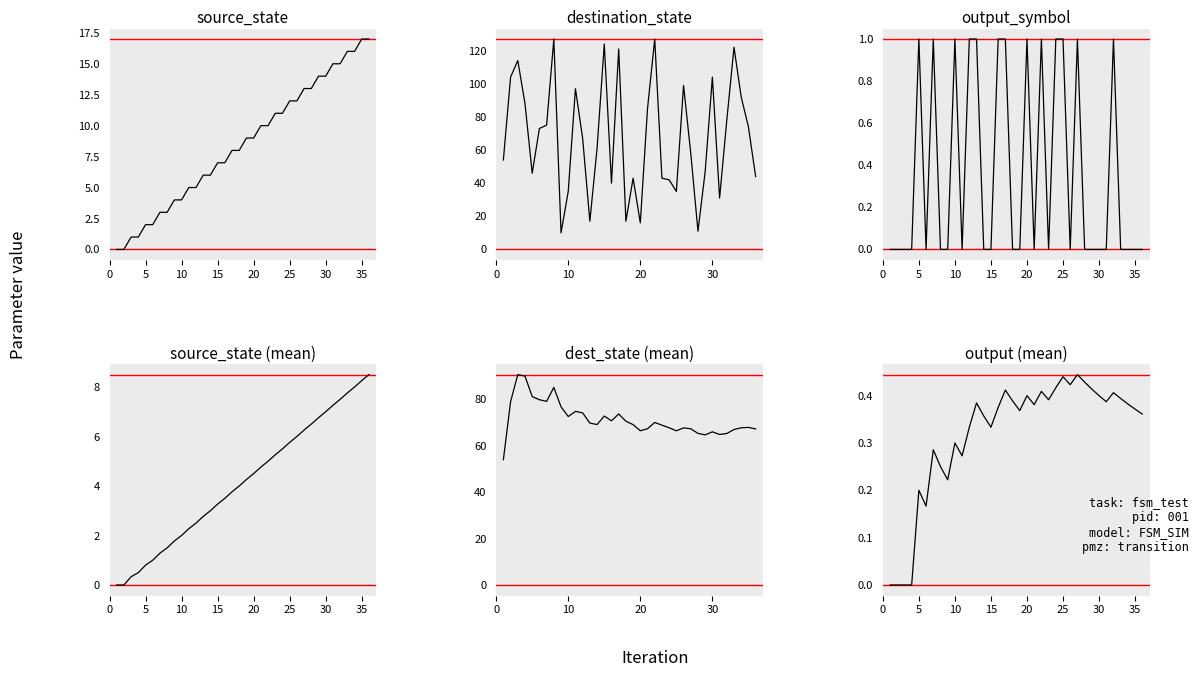

Is this an area chart (filled region under the line)?

No